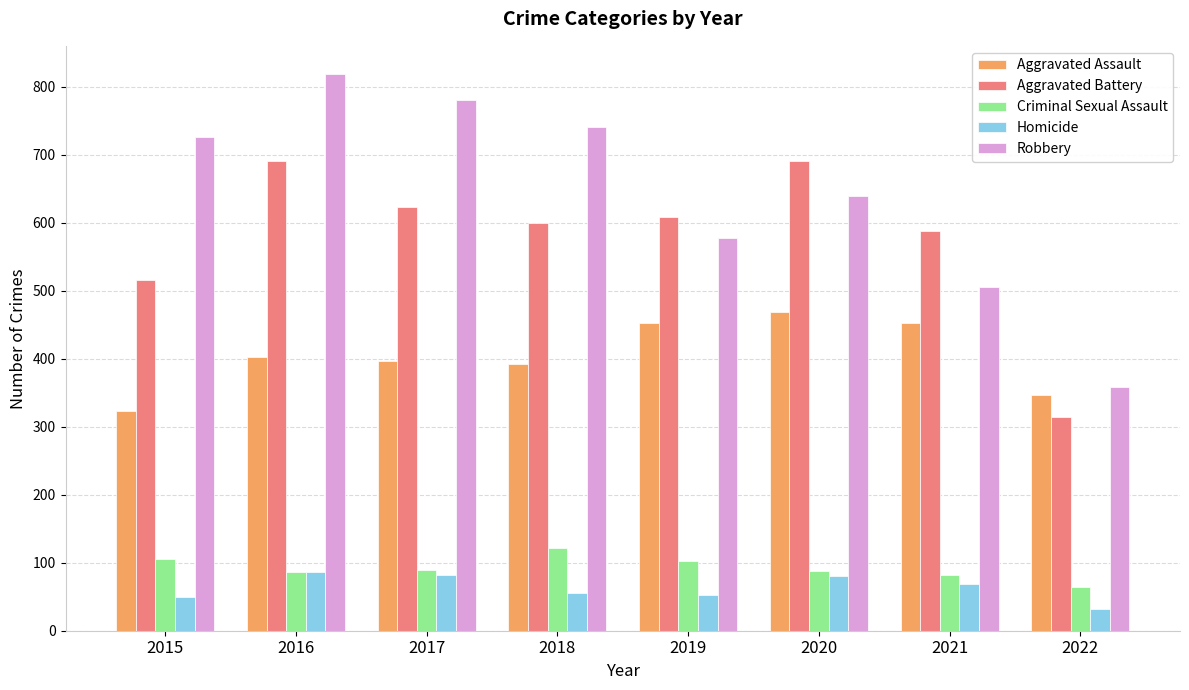

List the series in order of their peak value, lowest first.

Homicide, Criminal Sexual Assault, Aggravated Assault, Aggravated Battery, Robbery